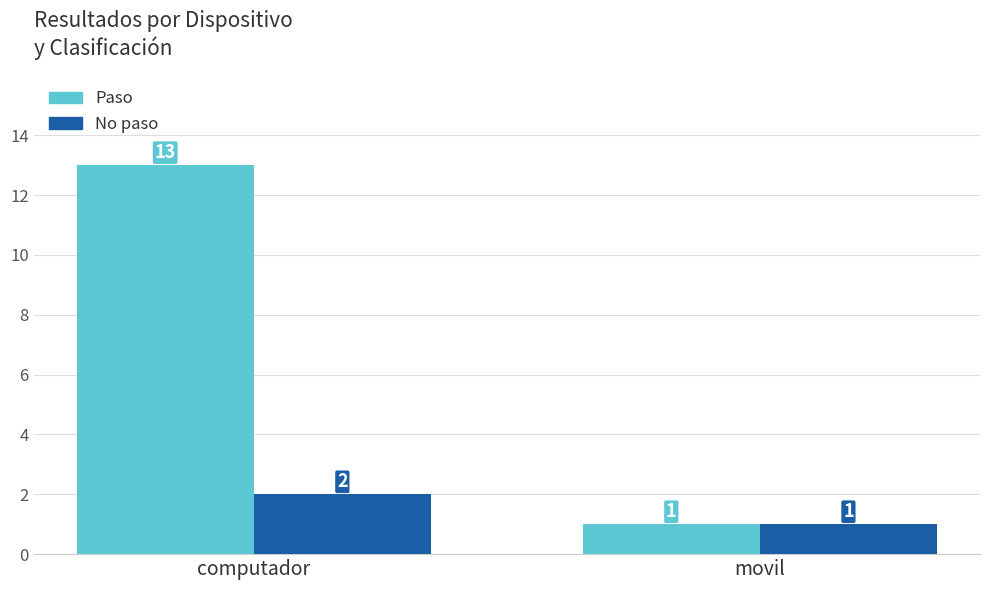

Read the No paso value at movil.

1